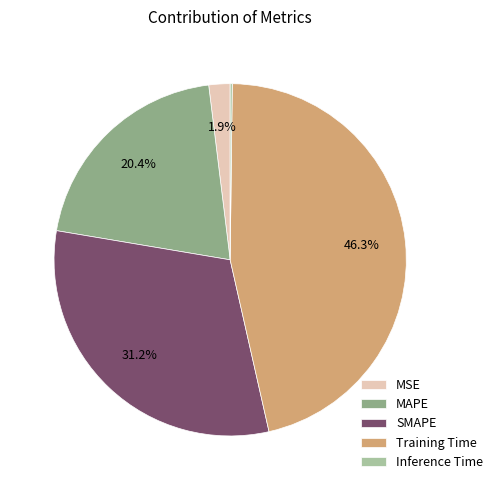

To the nearest percent, what portion does MAPE represent?

20%